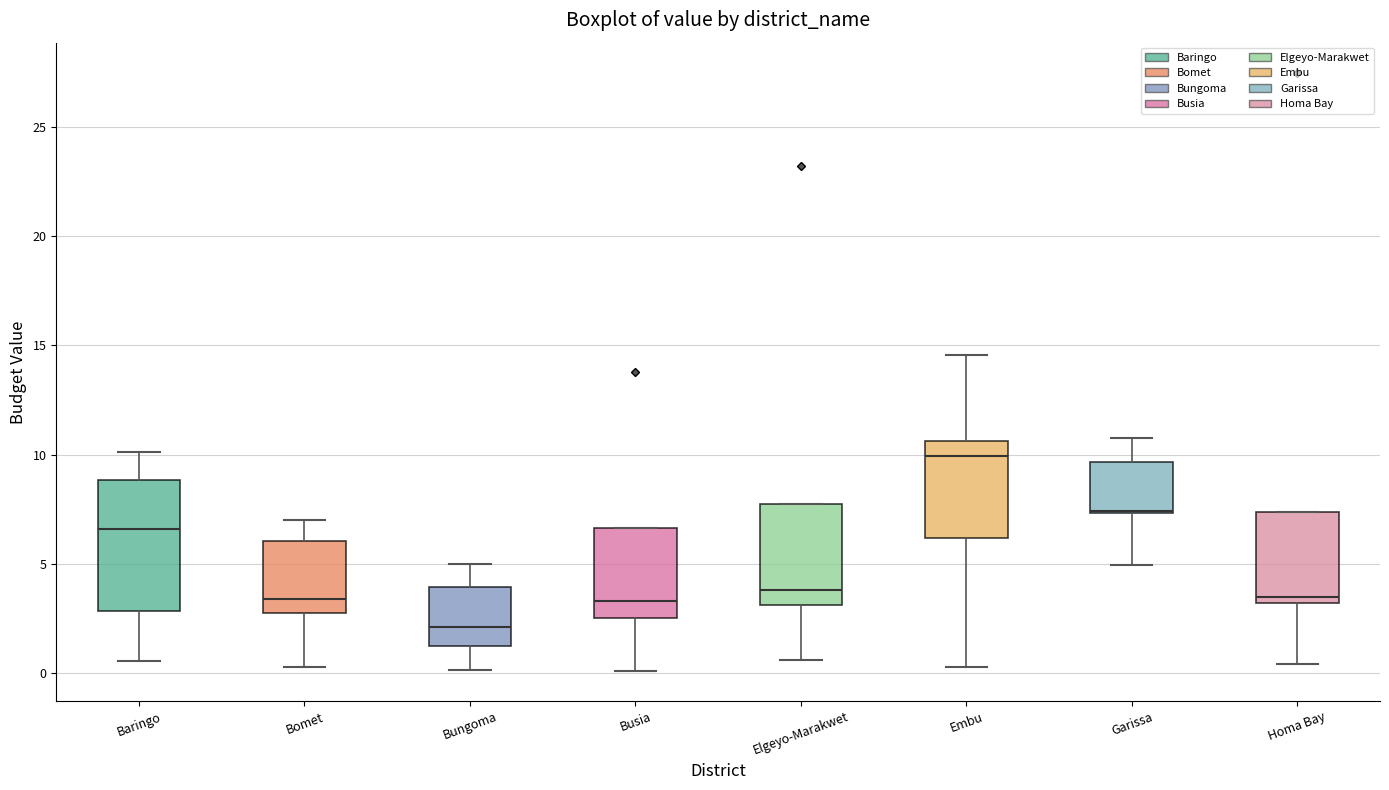

Reading left to right, read every box against the y-axis: the position of its median line, the range the box covers, and the ends of its whiskers. The values are not printed on the chart, so give them approximately, as read against the axis.

Baringo: median 6.5, box 3.0 to 9.0, whiskers 0.5 to 10.0
Bomet: median 3.5, box 2.5 to 6.0, whiskers 0.5 to 7.0
Bungoma: median 2.0, box 1.5 to 4.0, whiskers 0.0 to 5.0
Busia: median 3.5, box 2.5 to 6.5, whiskers 0.0 to 6.5
Elgeyo-Marakwet: median 4.0, box 3.0 to 7.5, whiskers 0.5 to 7.5
Embu: median 10.0, box 6.0 to 10.5, whiskers 0.5 to 14.5
Garissa: median 7.5 (drawn on the box's lower edge), box 7.5 to 9.5, whiskers 5.0 to 11.0
Homa Bay: median 3.5, box 3.0 to 7.5, whiskers 0.5 to 7.5